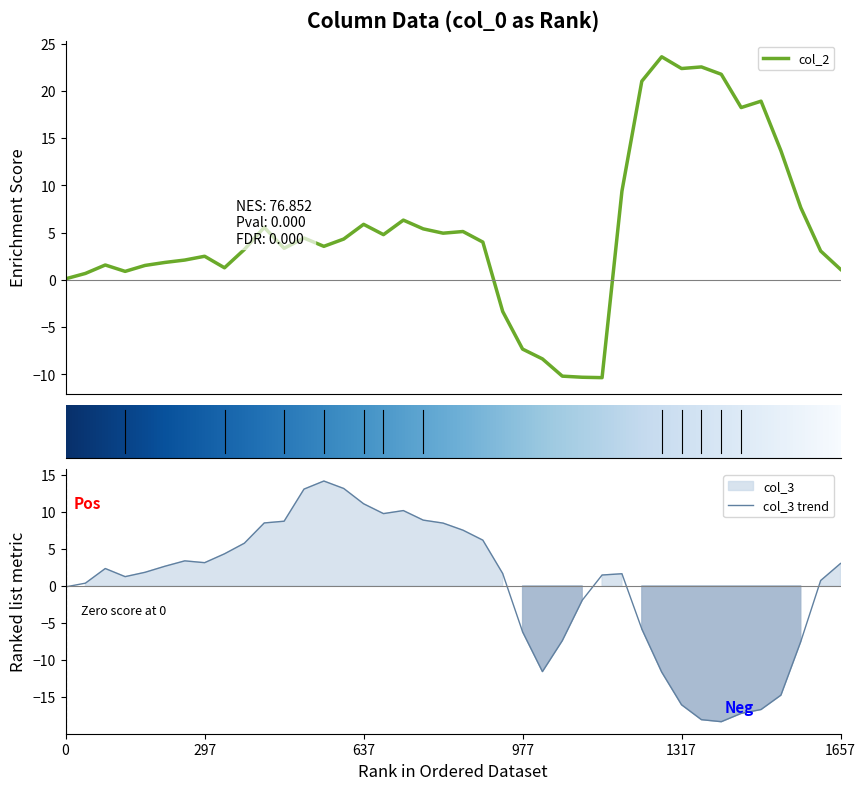

How many lines are shown in the chart?

2